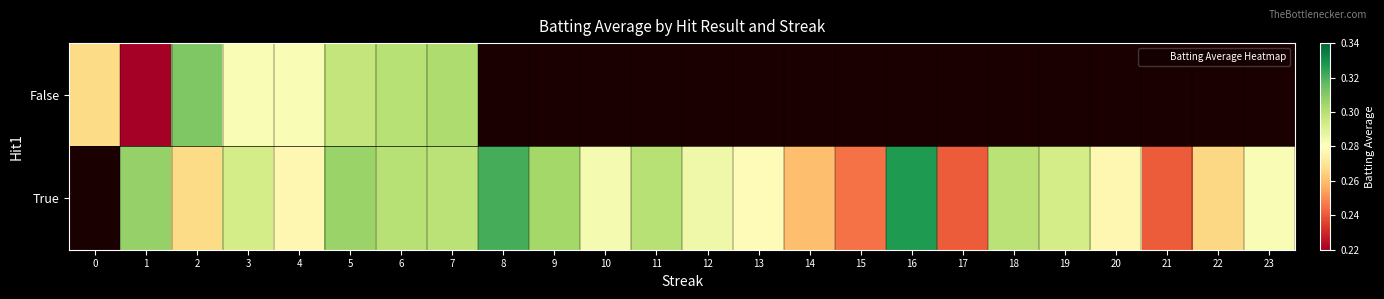

How many values in False are above zero?

8